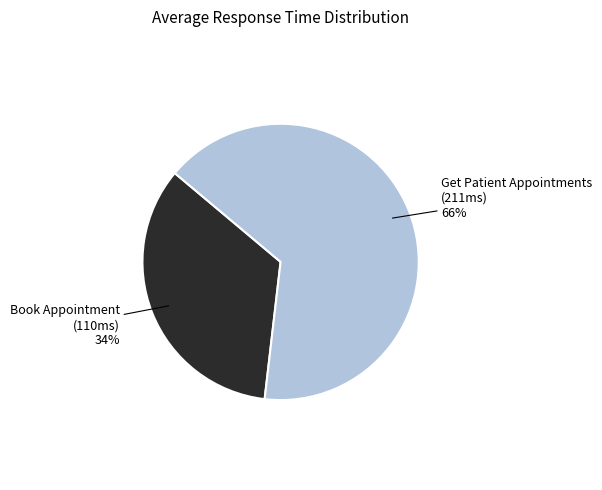

How many segments does this pie chart have?

2